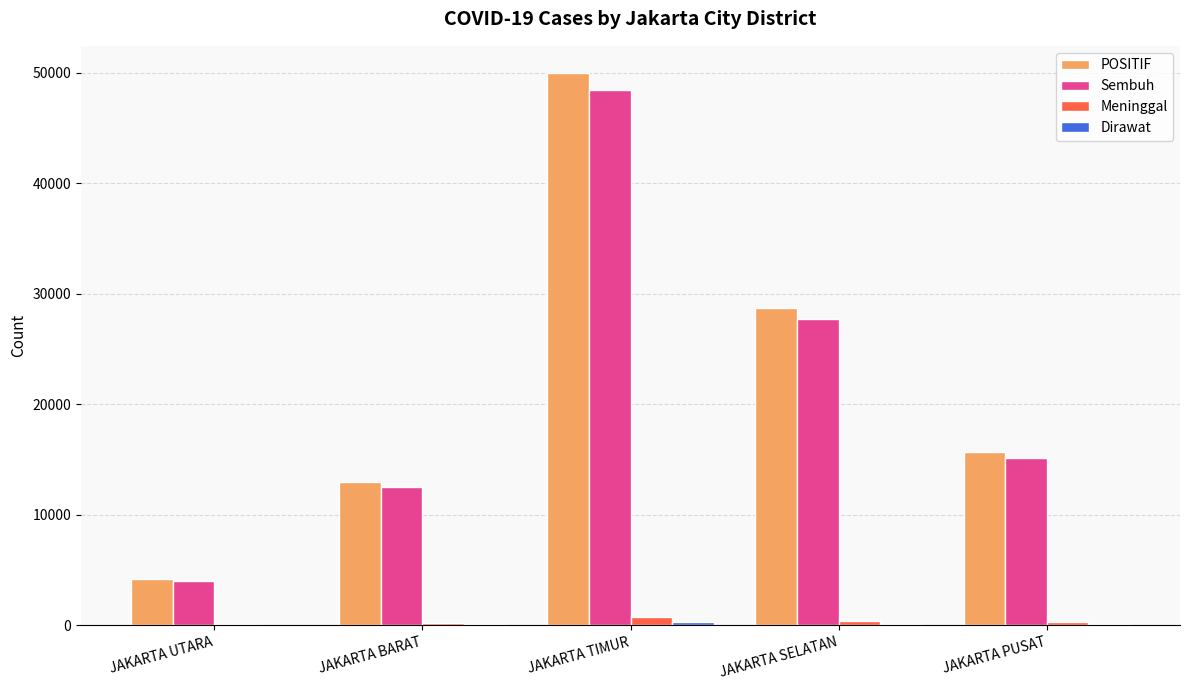

What is the highest value of the POSITIF series?

49950